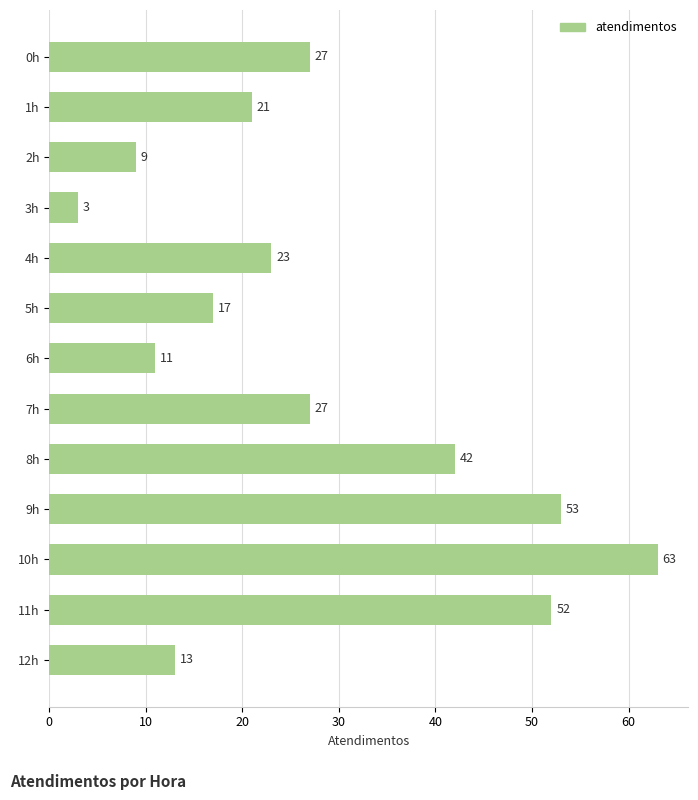

How many values are below 23?

6